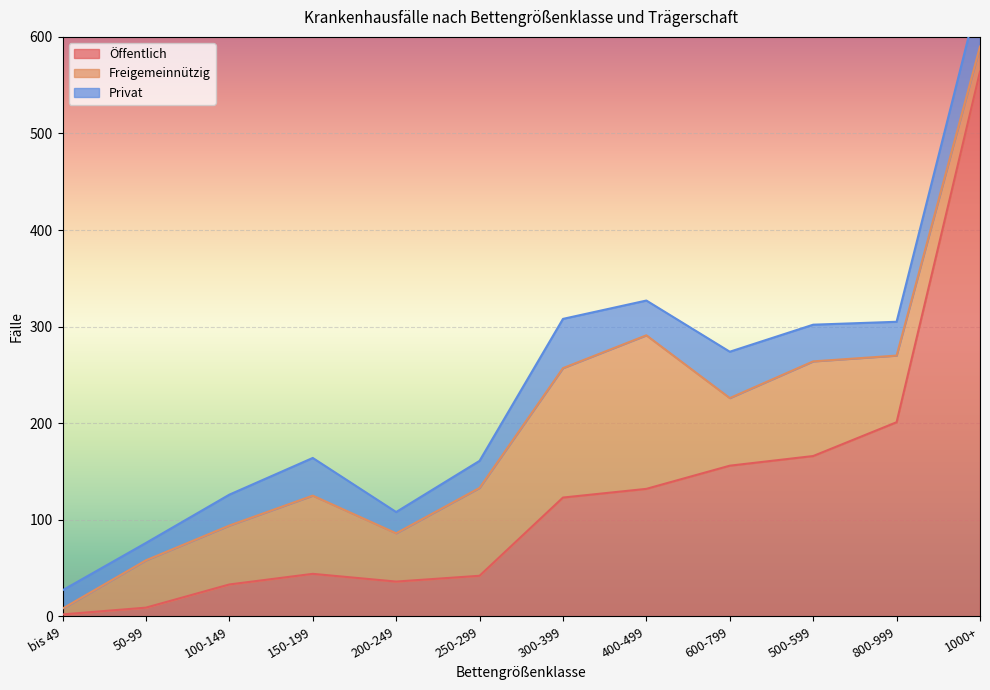

What is the sum of the Öffentlich values at 1000+ and 500-599?

730